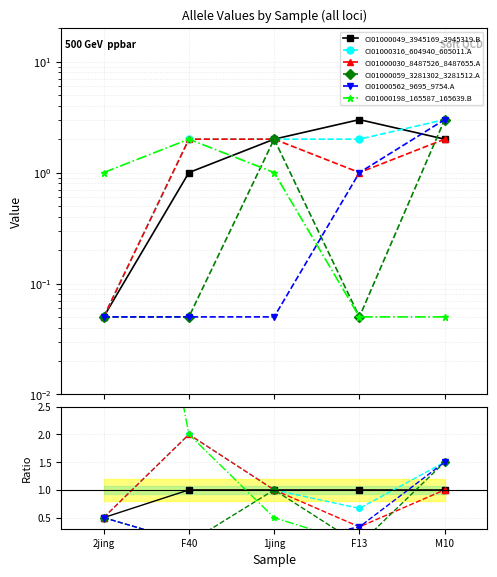

Which label corresponds to the smallest value in the chart?

F13